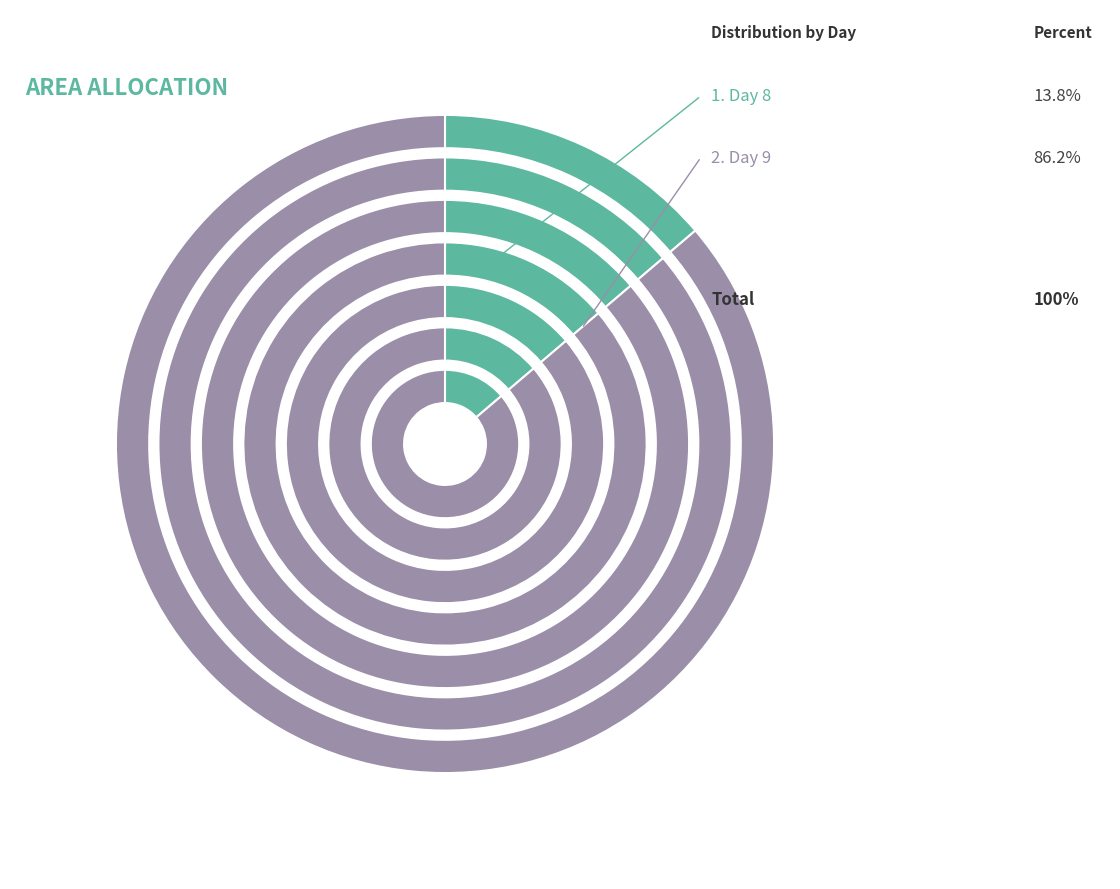

Which slice represents more than half of the pie?

9